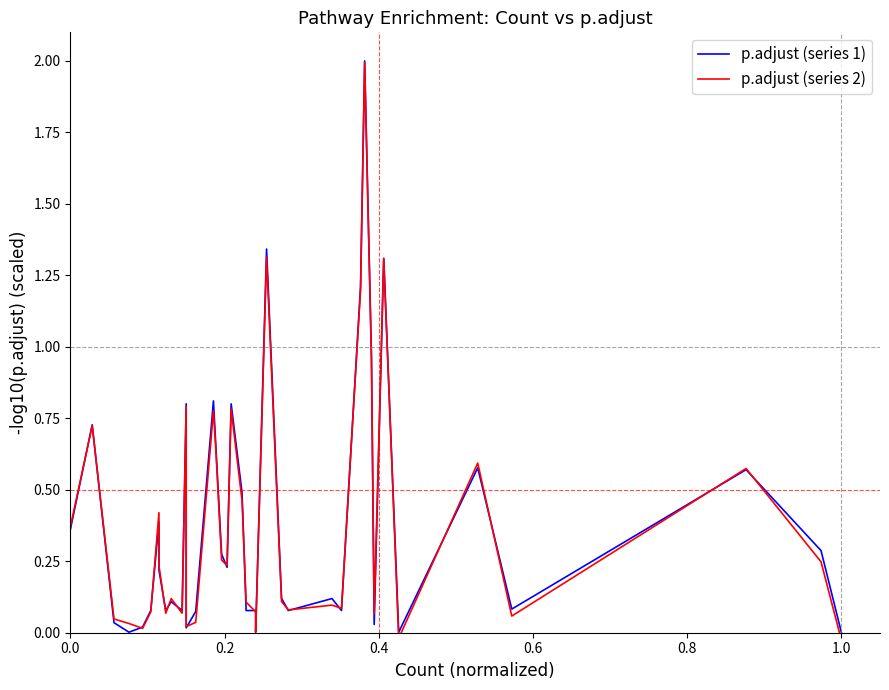

Rank the series by their maximum value, from highest to lowest.

p.adjust (series 1), p.adjust (series 2)